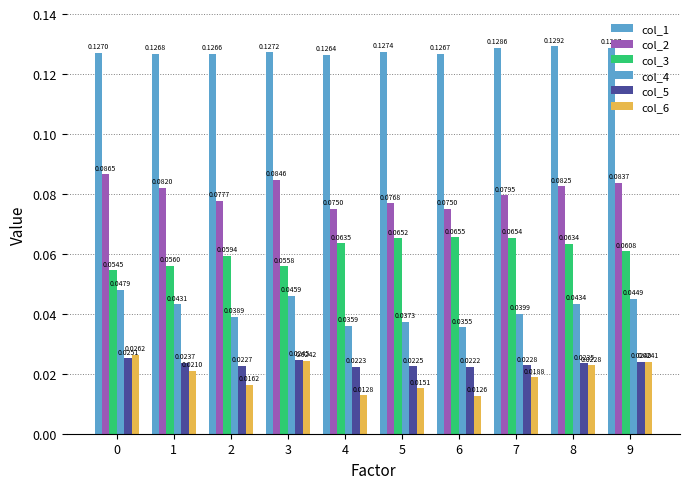

Is it true that col_4 equals 0.1 at 6?

False